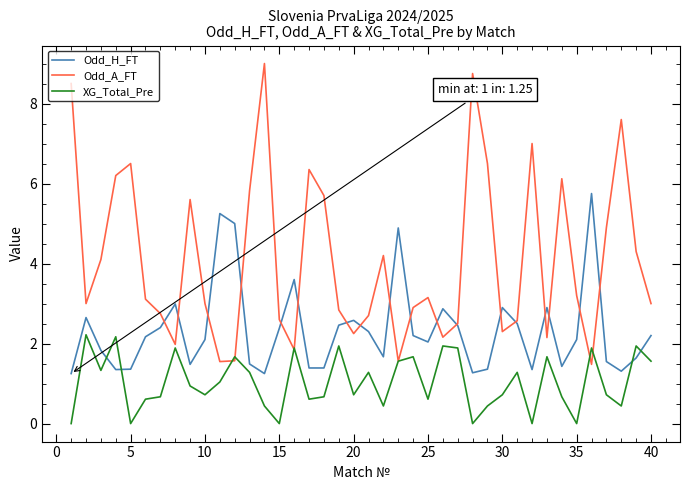

What is the maximum value for Odd_H_FT?

5.8